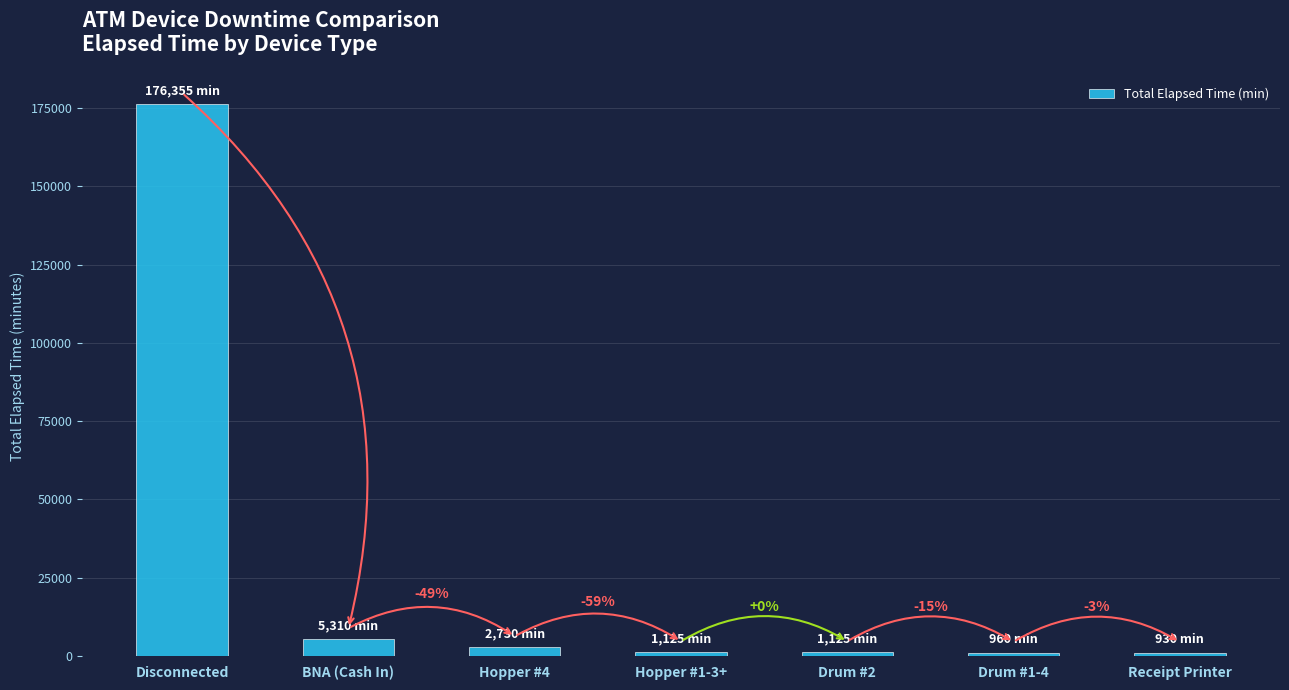

Rank the categories by value from lowest to highest.

Receipt Printer, Drum #1-4, Hopper #1-3+, Drum #2, Hopper #4, BNA (Cash In), Disconnected